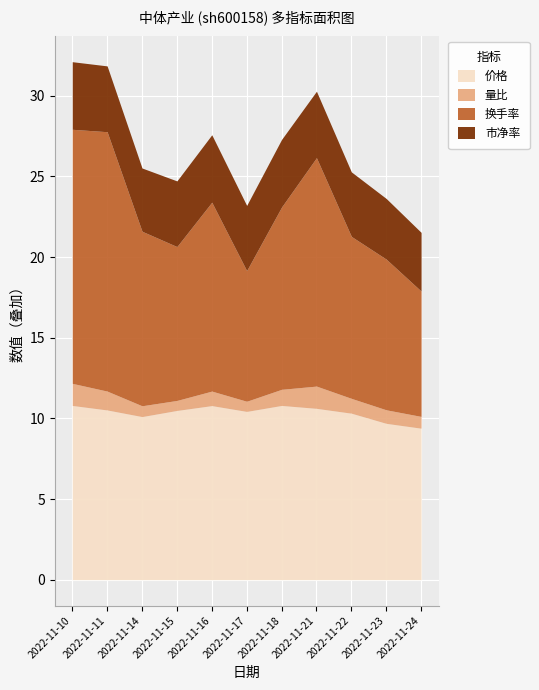

What is the value of the 价格 point at the 10th from the left?

9.7